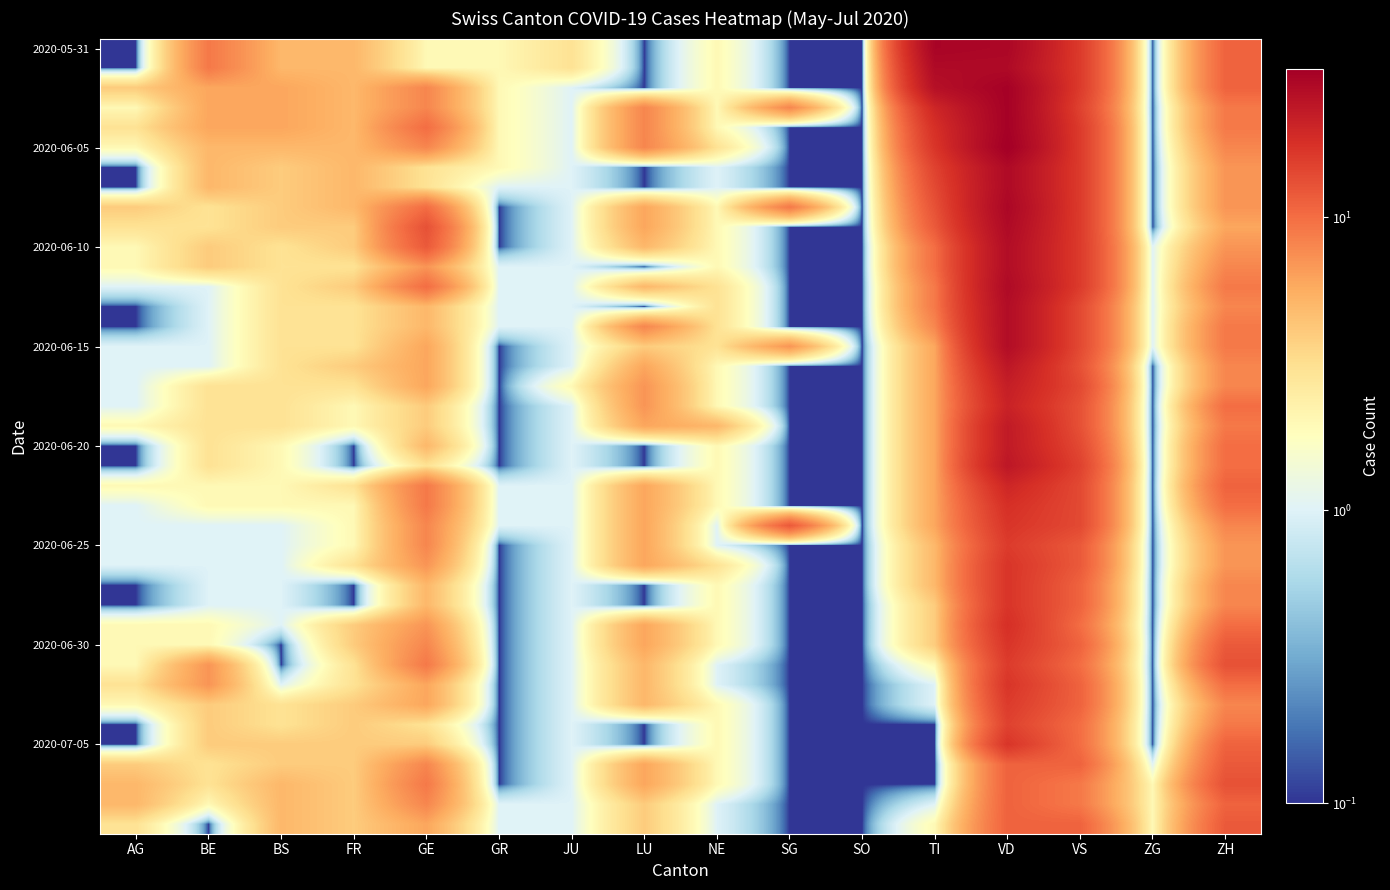

At how many categories does at least one series exceed 27?

2